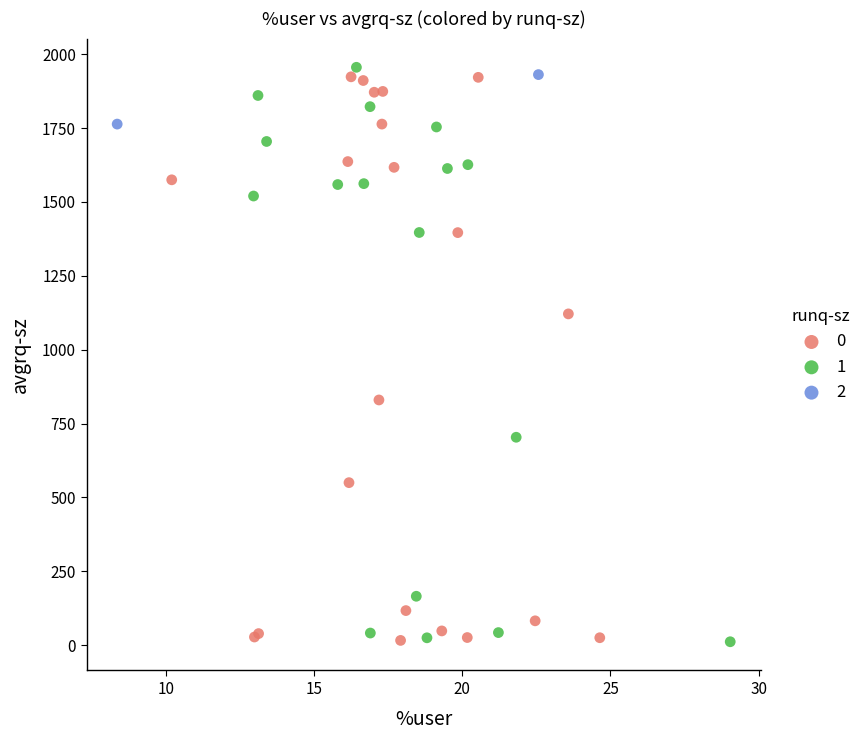

Which series contains the highest Y value?

1